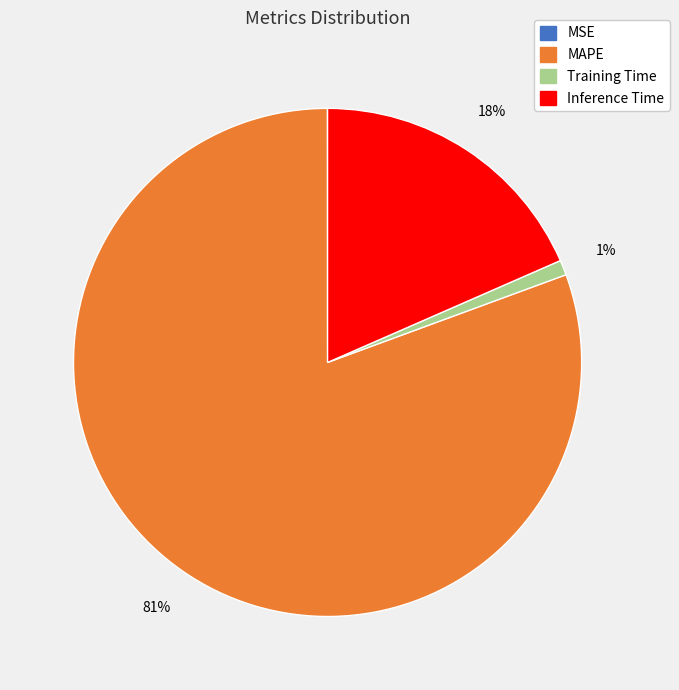

To the nearest percent, what is the average slice percentage?

25%